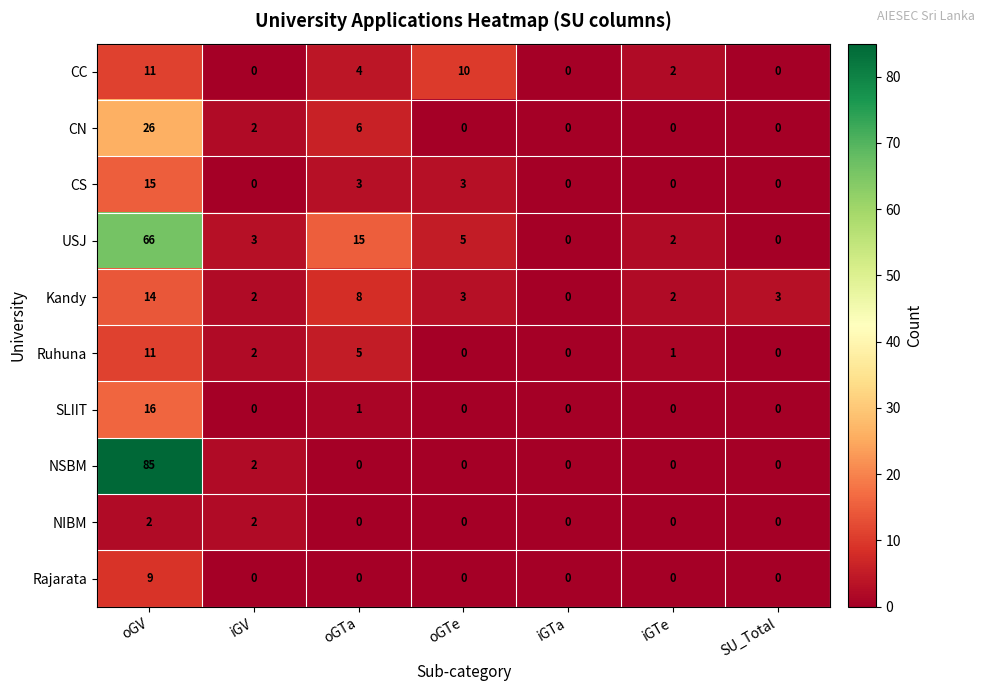

At how many categories does at least one series exceed 53?

1